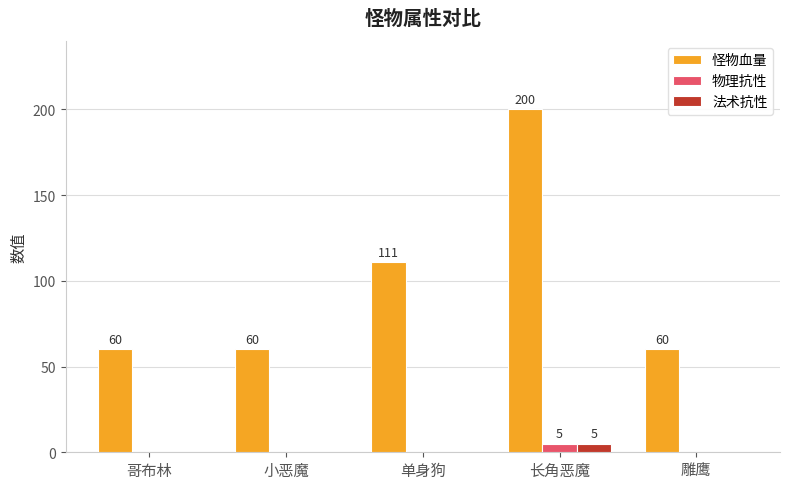

Which series changed the most between 长角恶魔 and 雕鹰?

怪物血量